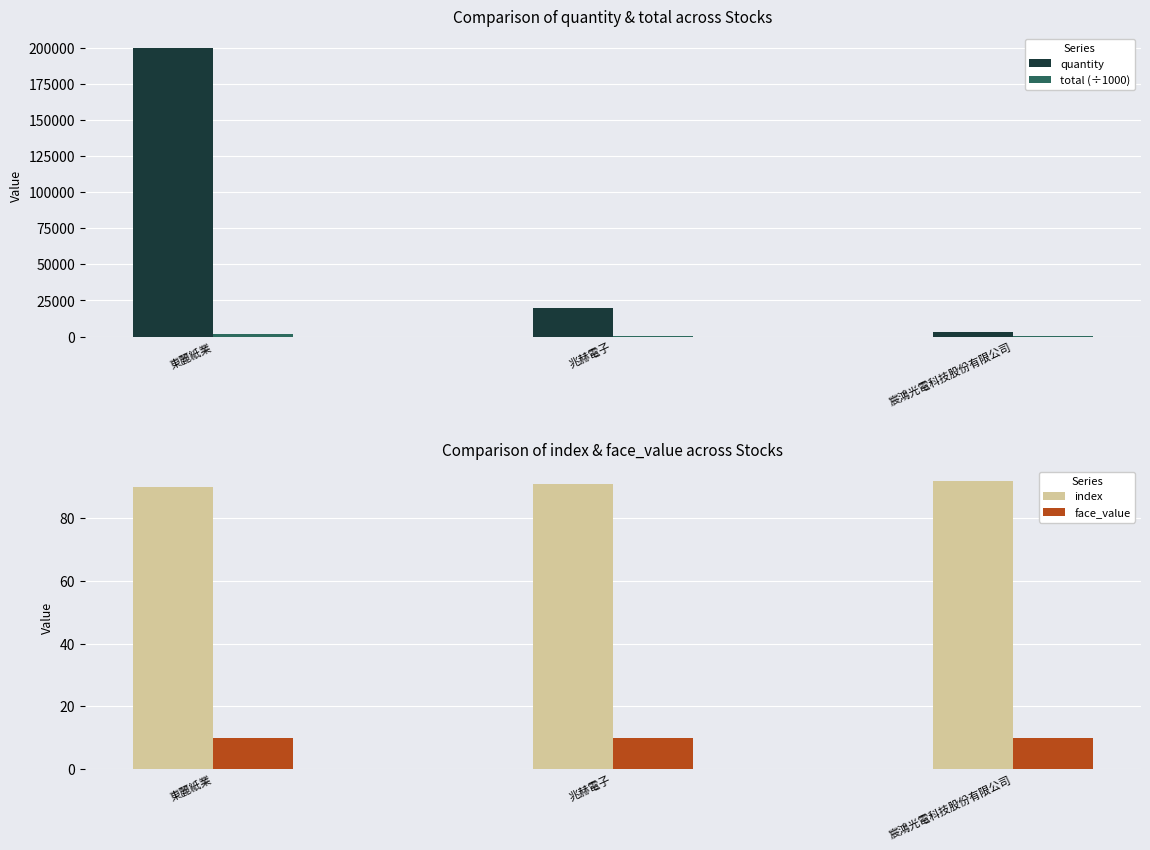

How many groups of bars are there?

3